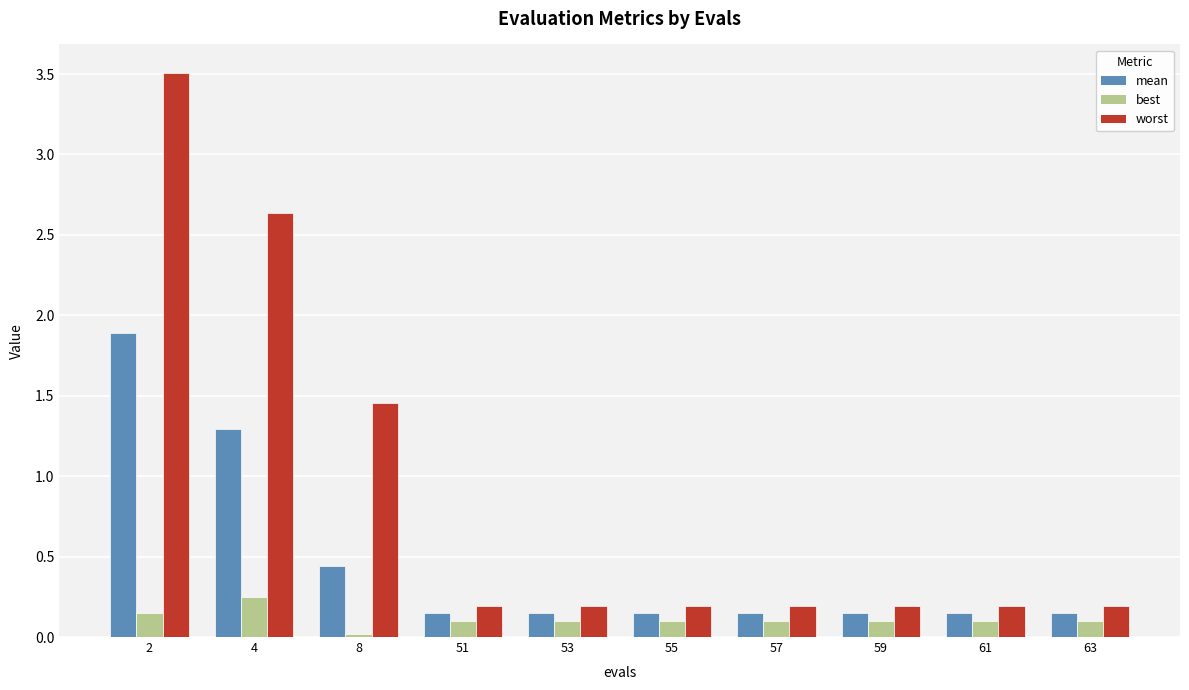

What is the highest value of the mean series?

1.9